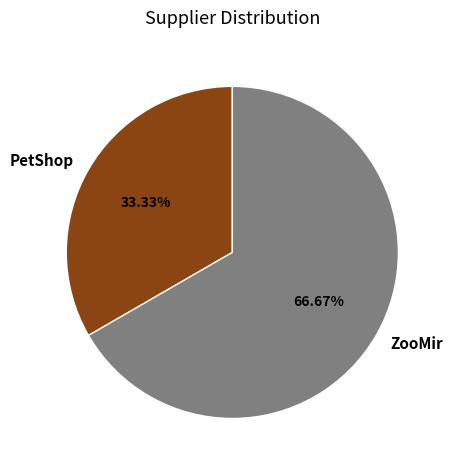

How many slices are in this pie chart?

2